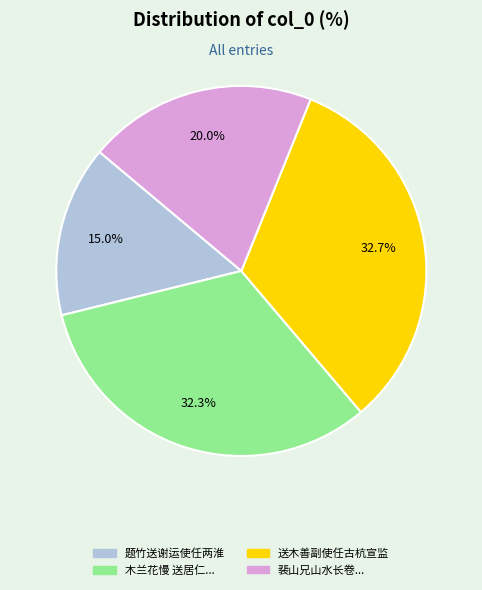

Does any single category account for the majority?

No